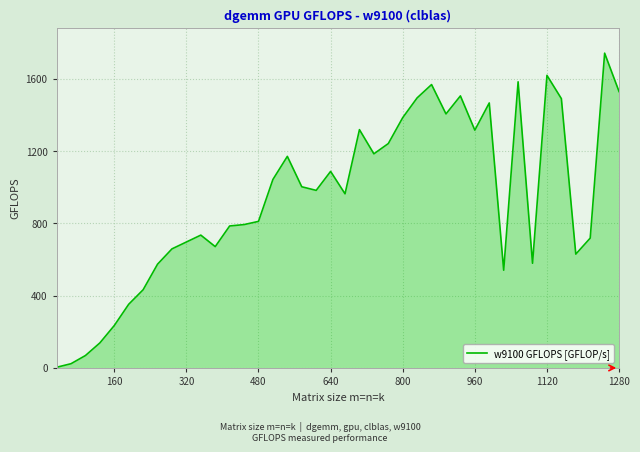

What is the difference between the maximum and minimum values?

1739.1